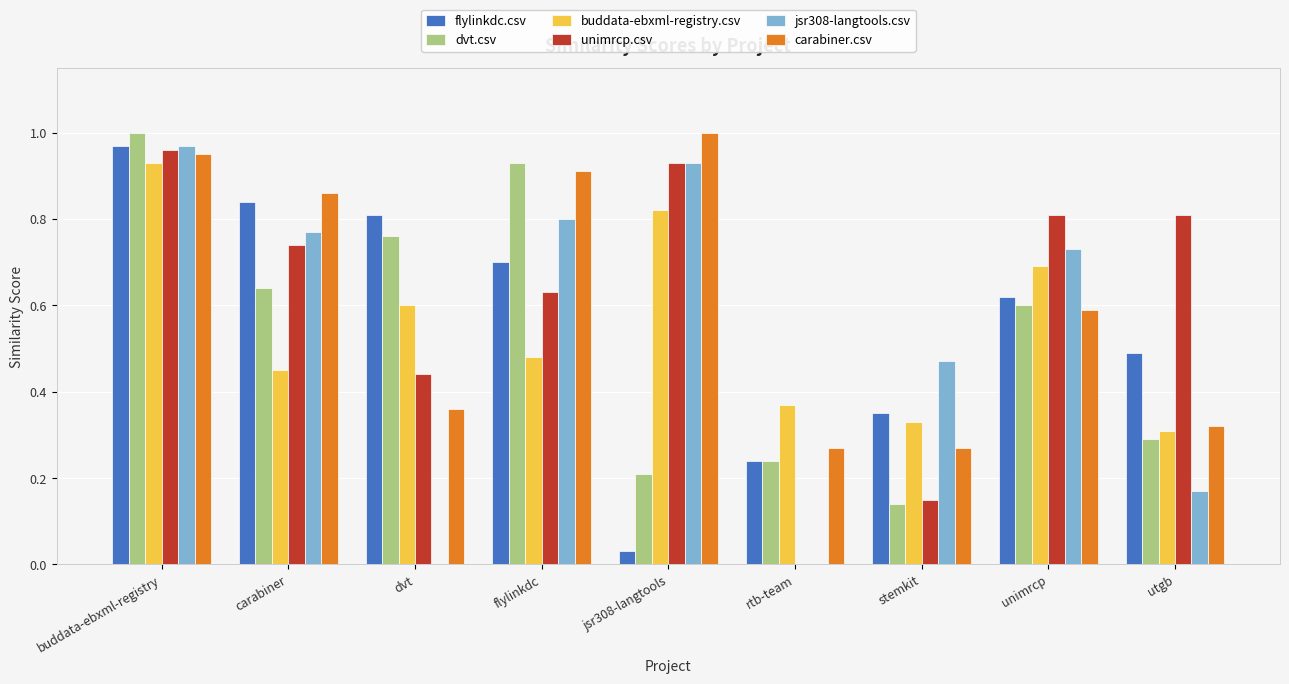

What are all the series names shown in the legend?

flylinkdc.csv, dvt.csv, buddata-ebxml-registry.csv, unimrcp.csv, jsr308-langtools.csv, carabiner.csv